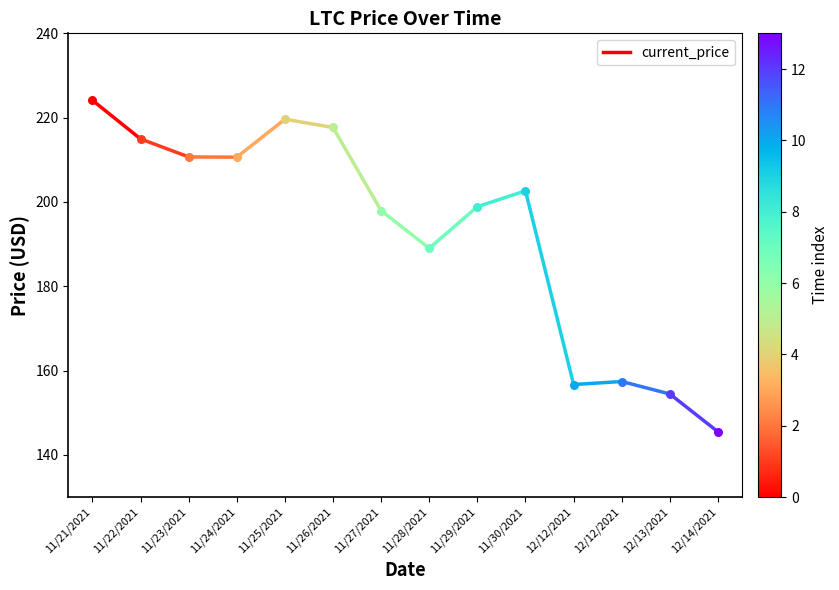

Which has a higher value, 11/21/2021 or 11/22/2021?

11/21/2021